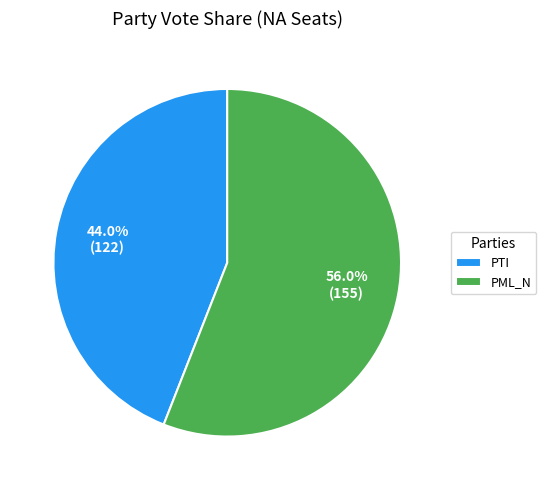

Which category has the smallest portion of the pie?

PTI